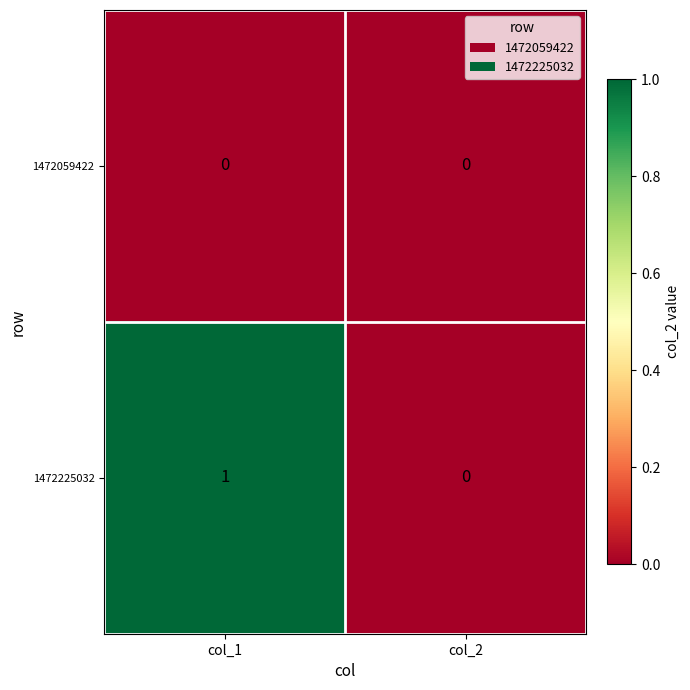

Rank the series at col_1 from highest to lowest value.

1472225032, 1472059422